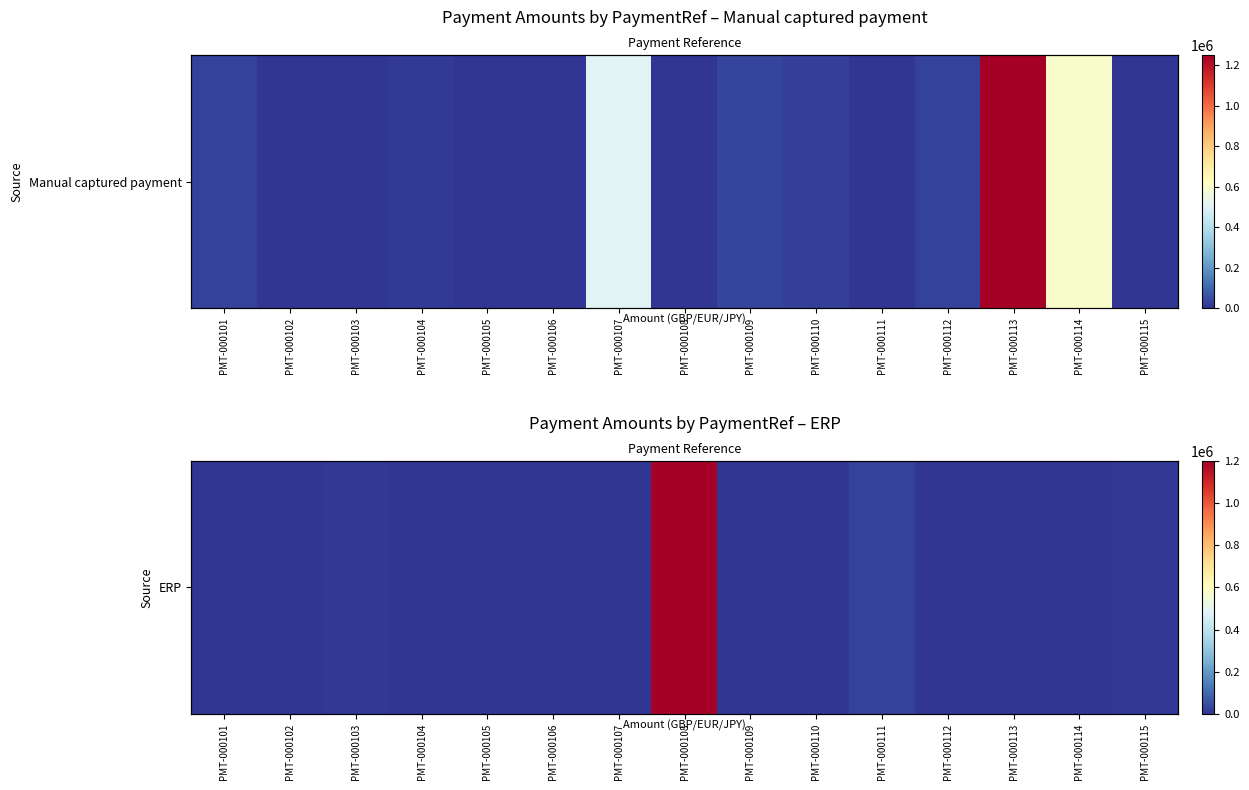

Where is the data nearest to the value 600000?

PMT-000111